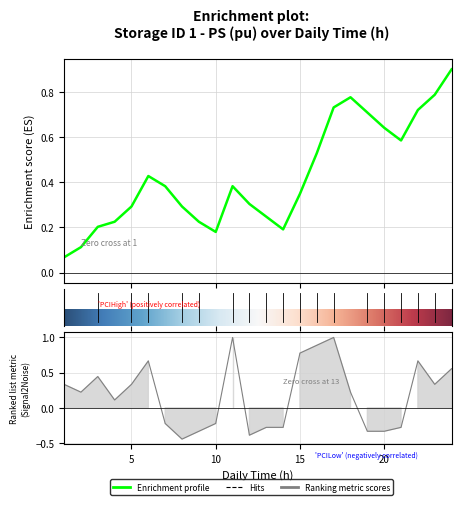

Between 17 and 21, which is larger?

17